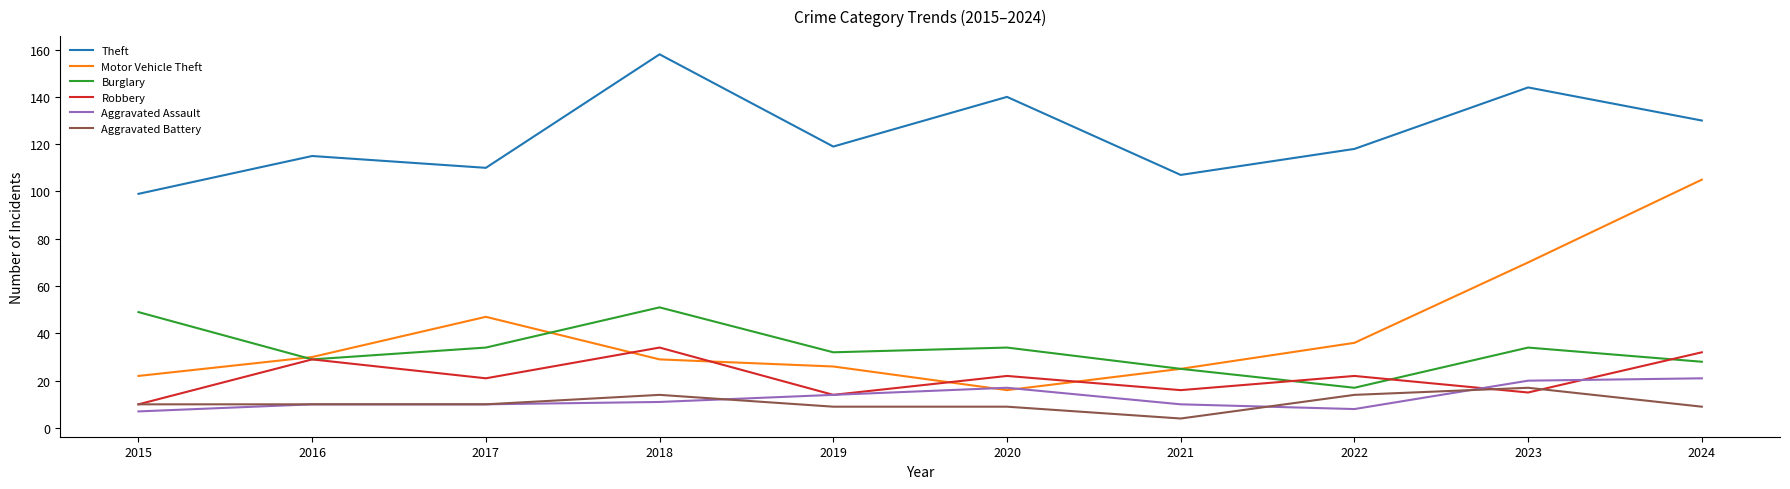

At which label is Motor Vehicle Theft closest to 60?

2023